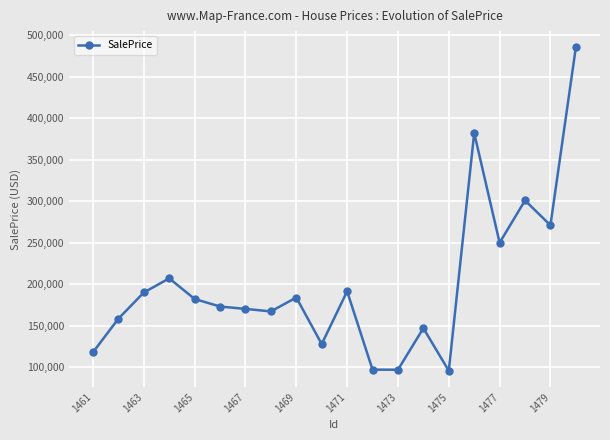

What is the smallest value displayed?

96007.3